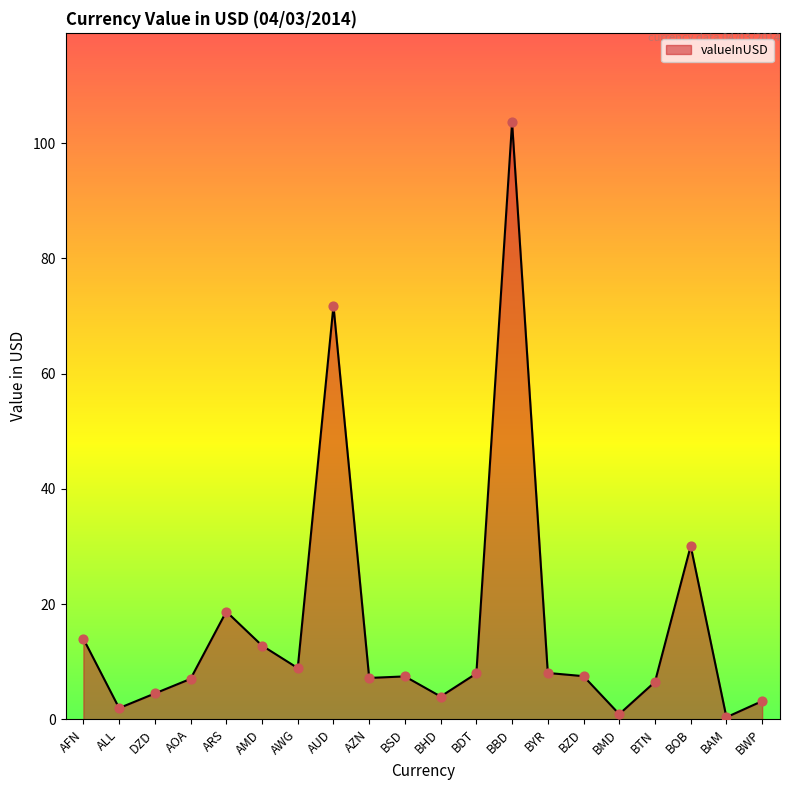

Approximately how many times larger is the value at ARS compared to BTN?

2.9